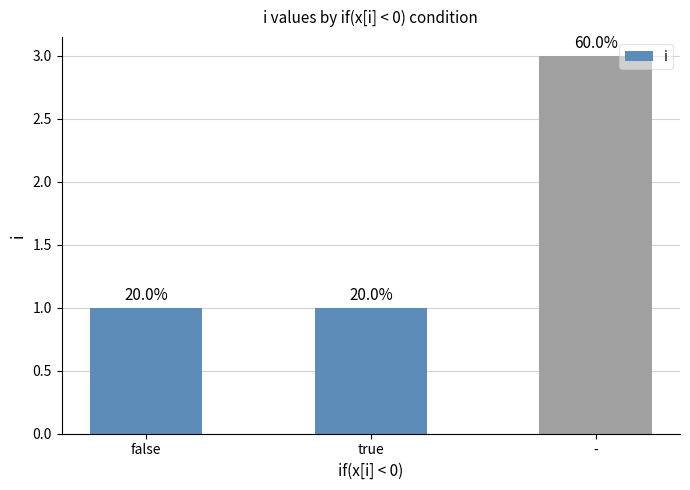

Which category has the highest value across all series?

-